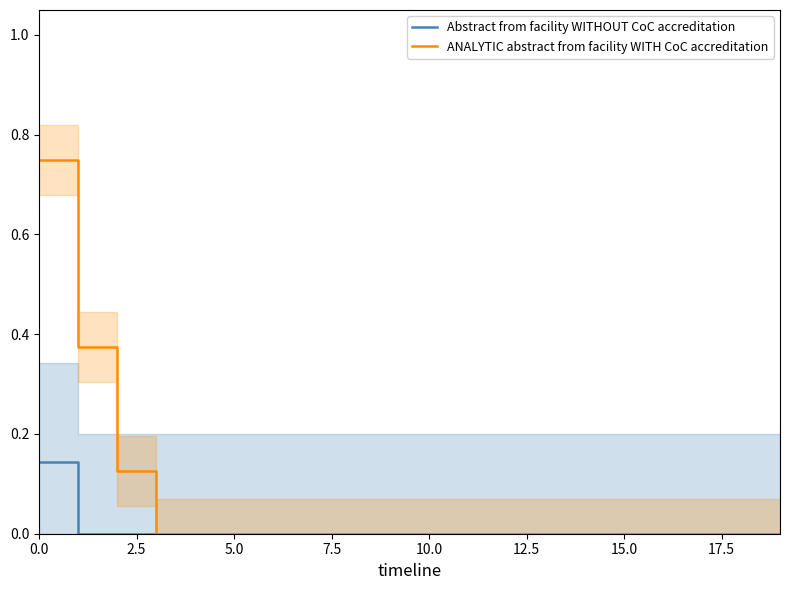

True or false: ANALYTIC abstract from facility WITH CoC accreditation and Abstract from facility WITHOUT CoC accreditation cross at least once.

False